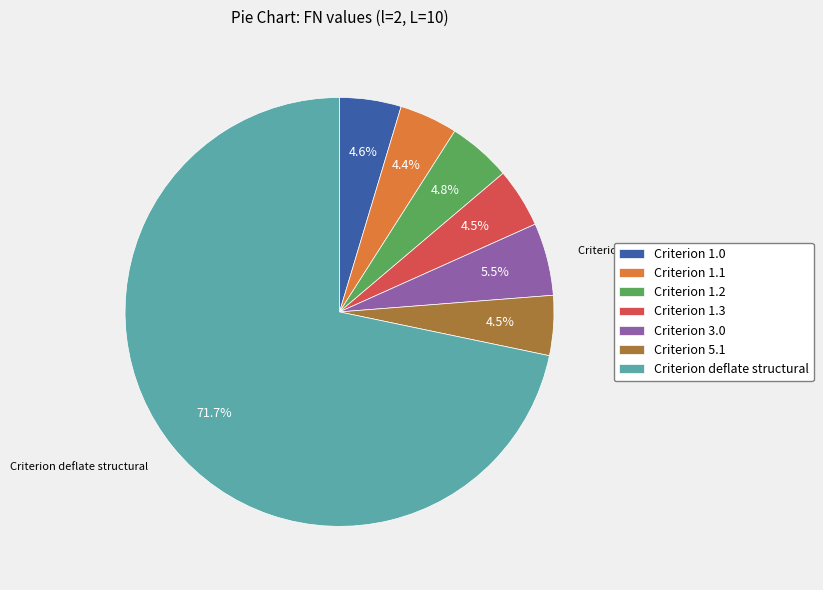

Do Criterion 1.1 and Criterion 1.2 together represent more than half of the pie?

No